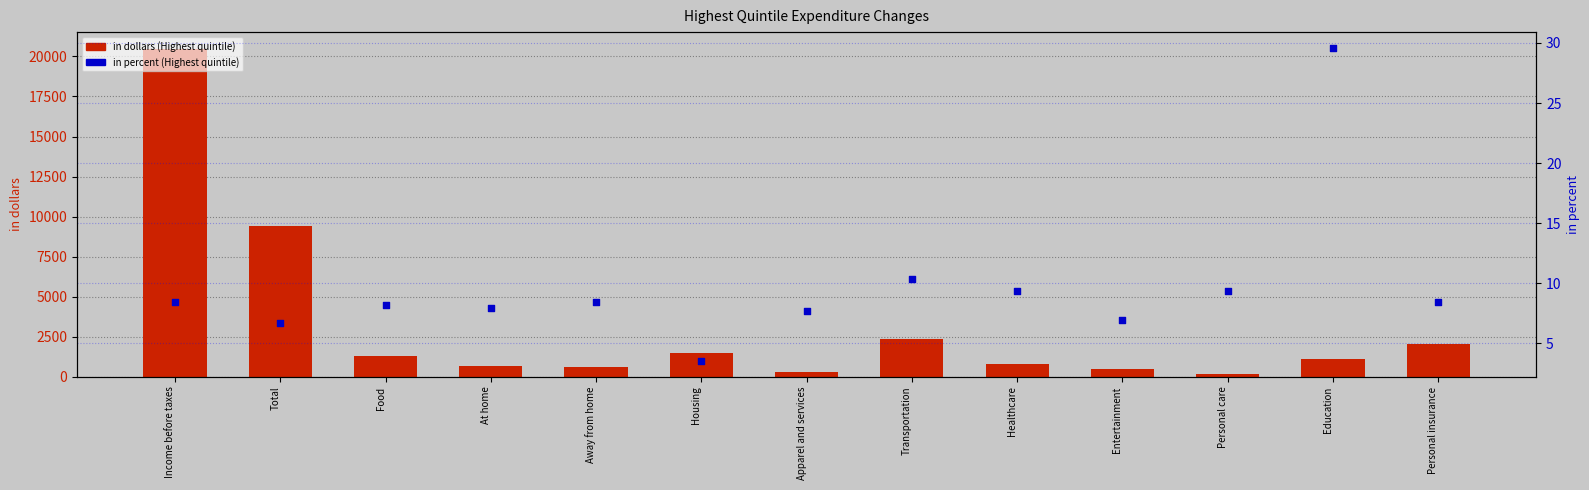

Which series has the largest Y range (max minus min)?

in dollars (Highest quintile)